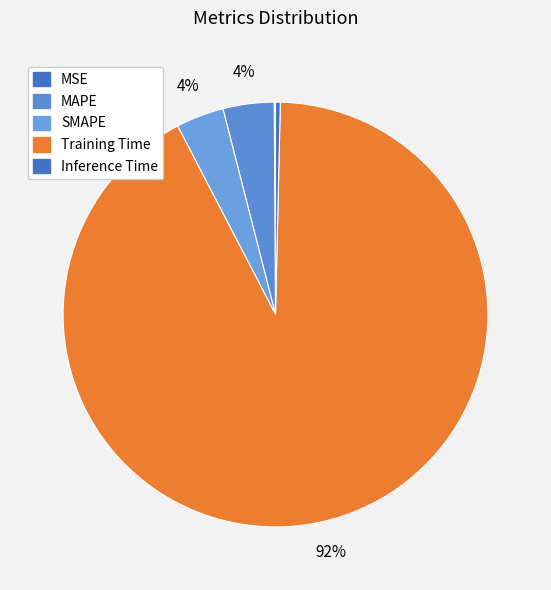

Which slice is the largest?

Training Time